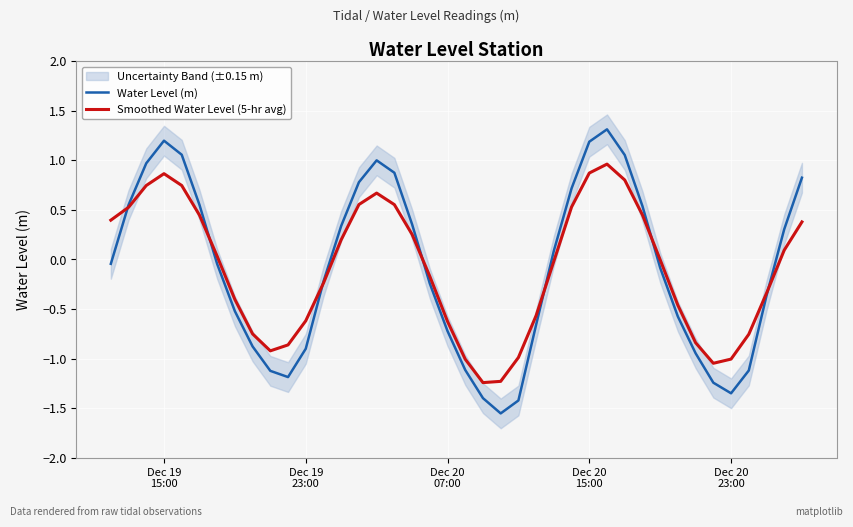

Reading right to left, list all the values displayed in this chart.

Water Level (m): 0.8	0.3	-0.4	-1.1	-1.4	-1.2	-0.9	-0.6	-0.1	0.5	1.1	1.3	1.2	0.7	0.1	-0.7	-1.4	-1.6	-1.4	-1.1	-0.7	-0.2	0.4	0.9	1.0	0.8	0.3	-0.2	-0.9	-1.2	-1.1	-0.9	-0.5	-0.0	0.6	1.1	1.2	1.0	0.5	-0.0
Smoothed Water Level (5-hr avg): 0.4	0.1	-0.3	-0.8	-1.0	-1.0	-0.8	-0.5	-0.0	0.4	0.8	1.0	0.9	0.5	-0.0	-0.6	-1.0	-1.2	-1.2	-1.0	-0.6	-0.2	0.3	0.6	0.7	0.6	0.2	-0.2	-0.6	-0.9	-0.9	-0.8	-0.4	0.0	0.4	0.7	0.9	0.7	0.5	0.4